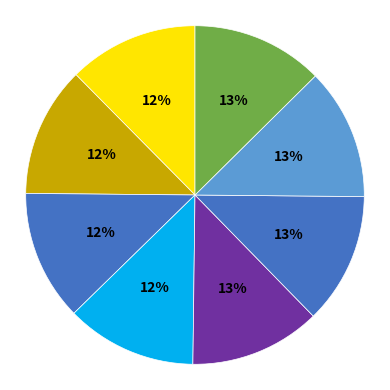

How many slices are in this pie chart?

8